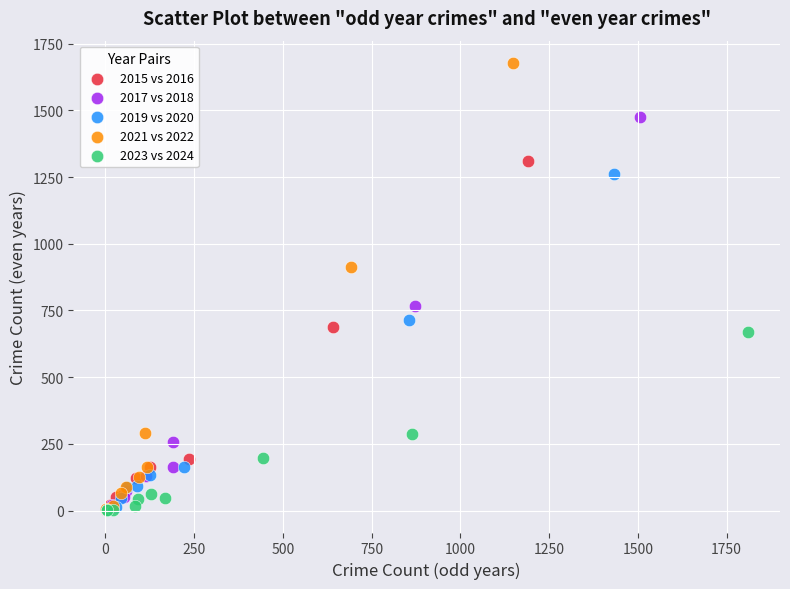

Which series has the largest Y range (max minus min)?

2021 vs 2022